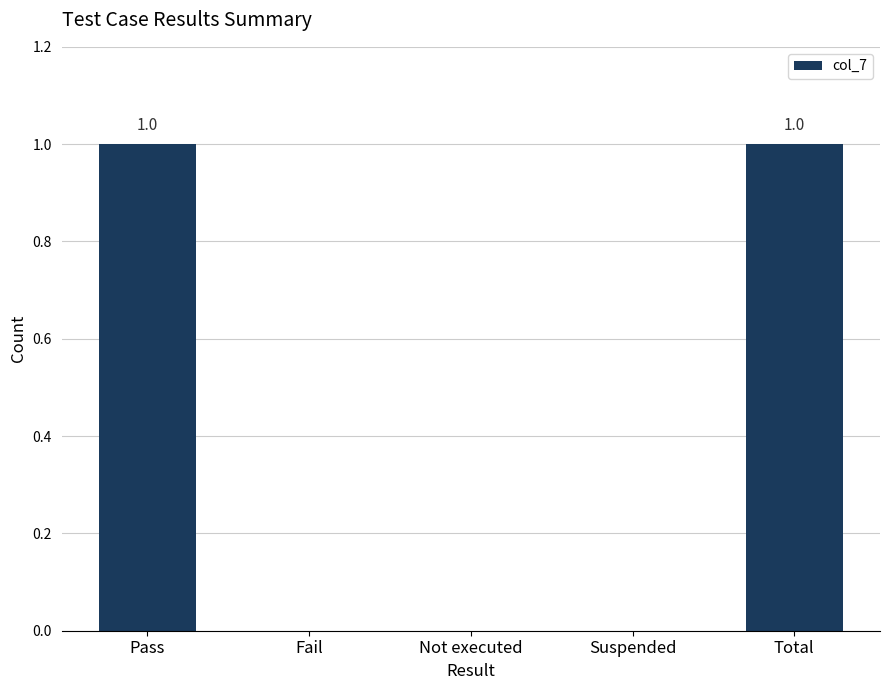

The value at Pass is 0. True or false?

False